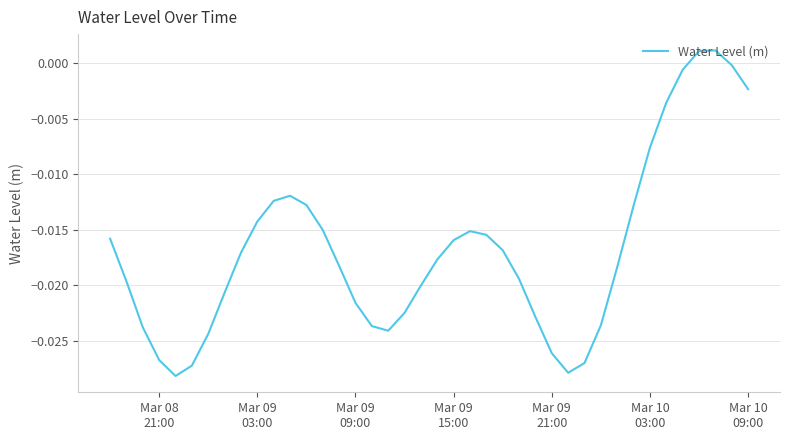

How many lines are shown in the chart?

1